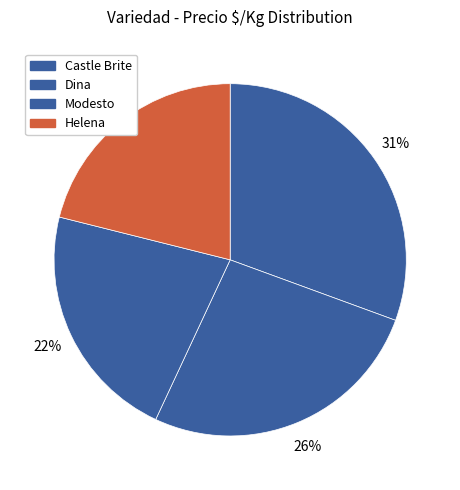

Combined, do Modesto and Dina account for over 50%?

No